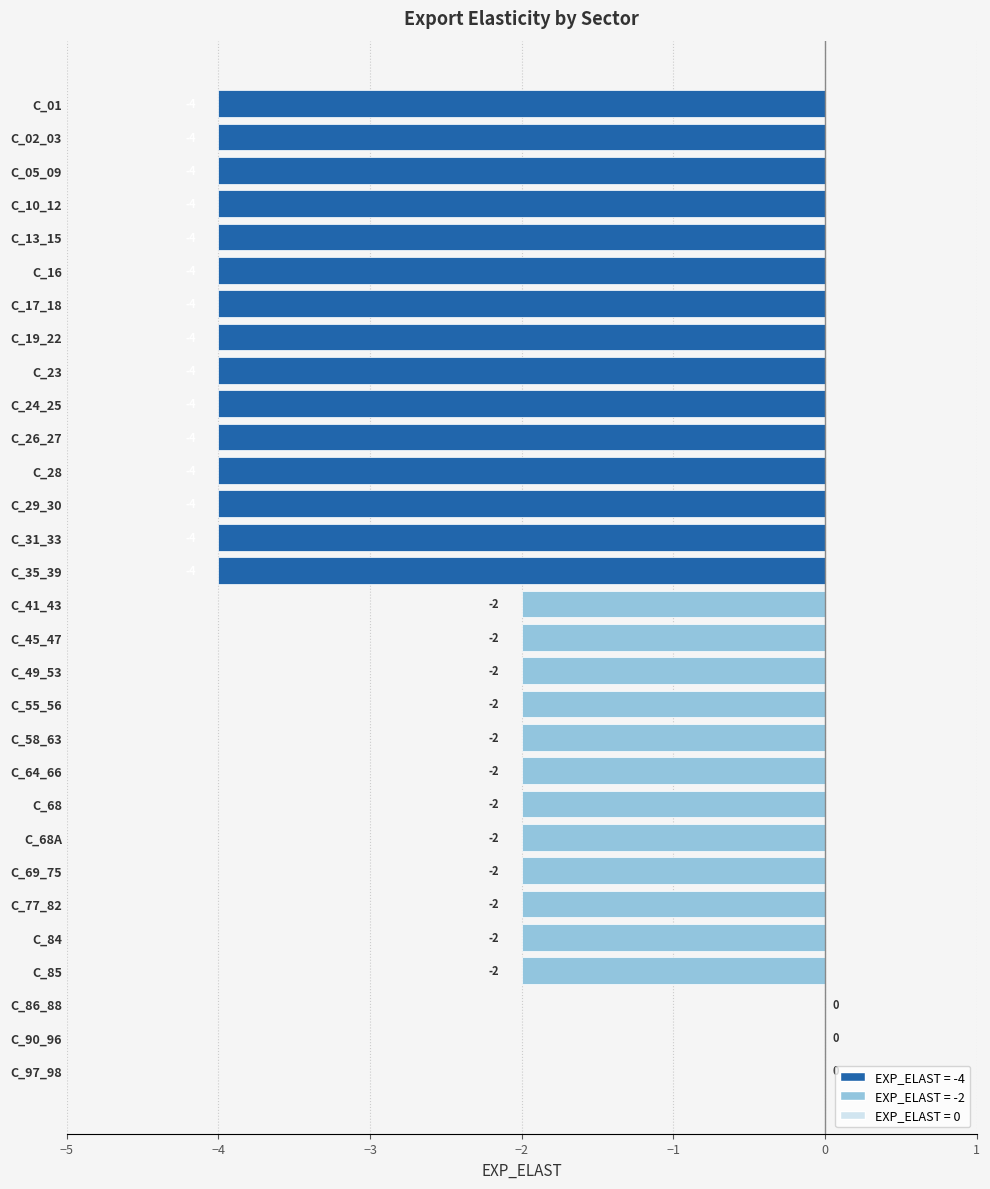

Reading top to bottom, extract all data points from this chart.

C_01=-4	C_02_03=-4	C_05_09=-4	C_10_12=-4	C_13_15=-4	C_16=-4	C_17_18=-4	C_19_22=-4	C_23=-4	C_24_25=-4	C_26_27=-4	C_28=-4	C_29_30=-4	C_31_33=-4	C_35_39=-4	C_41_43=-2	C_45_47=-2	C_49_53=-2	C_55_56=-2	C_58_63=-2	C_64_66=-2	C_68=-2	C_68A=-2	C_69_75=-2	C_77_82=-2	C_84=-2	C_85=-2	C_86_88=0	C_90_96=0	C_97_98=0